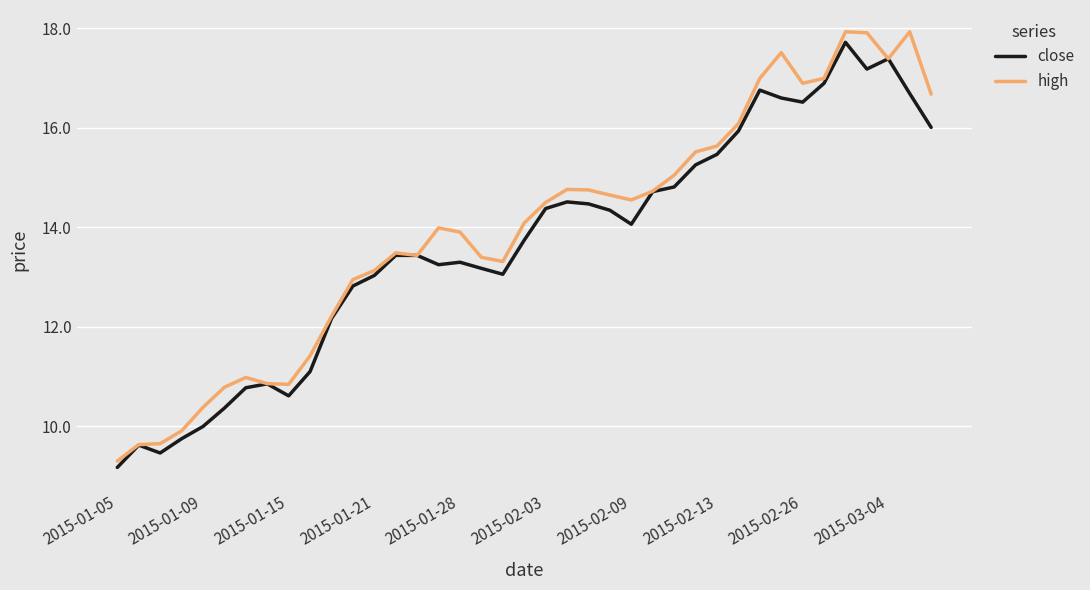

What is the maximum value shown in the chart?

17.9